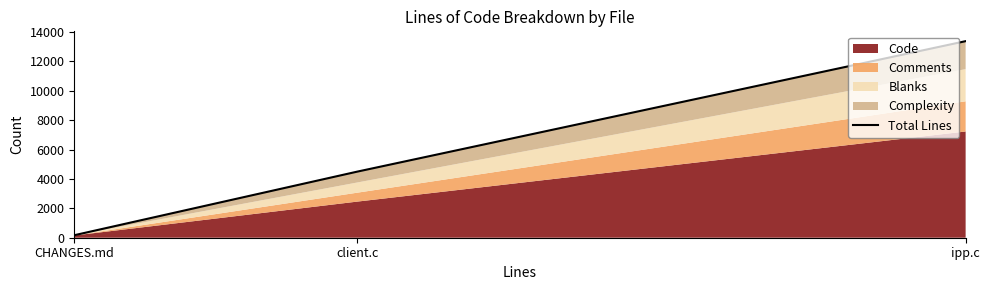

What position from the right is client.c?

2